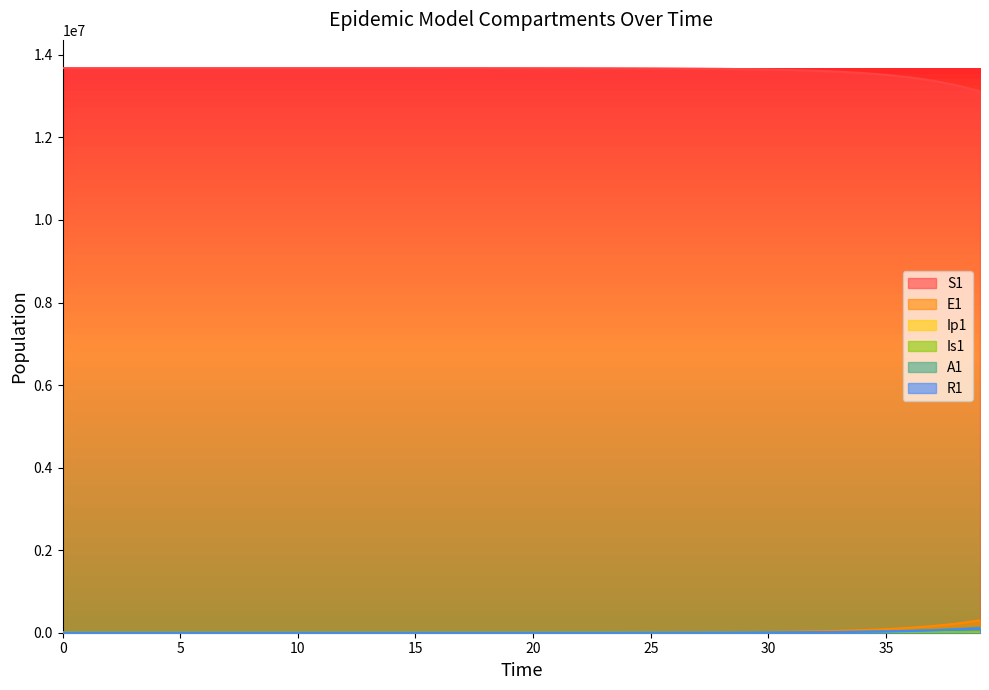

Reading right to left, transcribe all the data shown in this chart.

S1: 13115806.1	13264386.4	13374460.2	13455668.2	13515397.1	13559229.3	13591342.7	13614842.2	13632023.1	13644576.3	13653744.0	13660436.9	13665321.9	13668886.6	13671487.6	13673385.2	13674769.5	13675779.4	13676516.0	13677053.3	13677445.3	13677731.1	13677939.7	13678091.8	13678202.7	13678283.6	13678342.6	13678385.7	13678417.1	13678440.0	13678456.7	13678468.9	13678477.7	13678484.2	13678489.0	13678492.4	13678495.0	13678496.9	13678498.5	13678500.0
E1: 298529.4	220306.5	162073.2	118958.8	87166.2	63791.4	46642.5	34081.2	24890.7	18172.1	13263.6	9679.1	7062.3	5152.5	3758.9	2742.0	2000.2	1459.0	1064.2	776.3	566.2	413.0	301.2	219.7	160.3	116.9	85.3	62.2	45.4	33.1	24.1	17.6	12.8	9.4	6.8	4.9	3.5	2.4	1.3	0.0
Ip1: 12505.1	9207.6	6762.5	4957.5	3629.4	2654.4	1939.9	1417.0	1034.6	755.2	551.1	402.1	293.4	214.0	156.1	113.9	83.1	60.6	44.2	32.2	23.5	17.2	12.5	9.1	6.7	4.9	3.5	2.6	1.9	1.4	1.0	0.7	0.5	0.4	0.3	0.2	0.1	0.1	0.0	0.0
Is1: 23555.6	17283.9	12661.9	9264.9	6773.5	4948.9	3614.1	2638.5	1925.7	1405.3	1025.3	748.1	545.7	398.1	290.4	211.8	154.5	112.7	82.2	60.0	43.8	31.9	23.3	17.0	12.4	9.1	6.7	4.9	3.6	2.7	2.1	1.6	1.3	1.2	1.1	1.1	1.2	1.3	1.6	2.0
A1: 123304.6	90602.8	66442.7	48654.4	35590.6	26014.1	19003.5	13876.4	10129.5	7392.7	5394.4	3935.9	2871.4	2094.7	1528.0	1114.6	813.0	593.0	432.5	315.5	230.1	167.8	122.4	89.3	65.1	47.5	34.6	25.2	18.3	13.3	9.7	7.0	5.0	3.5	2.4	1.6	1.0	0.5	0.1	0.0
R1: 104801.2	76714.7	56101.4	40998.1	29945.3	21864.0	15959.2	11646.7	8498.4	6200.4	4523.5	3299.9	2407.3	1756.0	1281.0	934.4	681.7	497.3	362.8	264.7	193.2	141.0	102.9	75.1	54.9	40.1	29.3	21.5	15.7	11.5	8.5	6.2	4.6	3.3	2.4	1.8	1.2	0.8	0.4	0.0